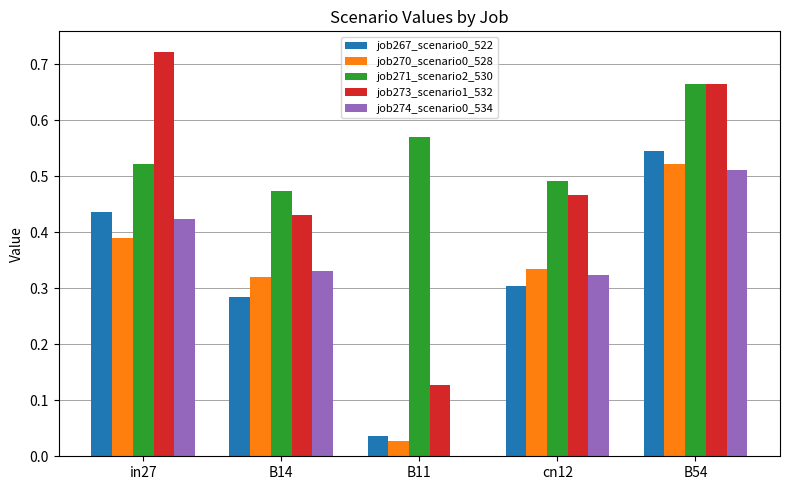

Which category has the highest value across all series?

in27